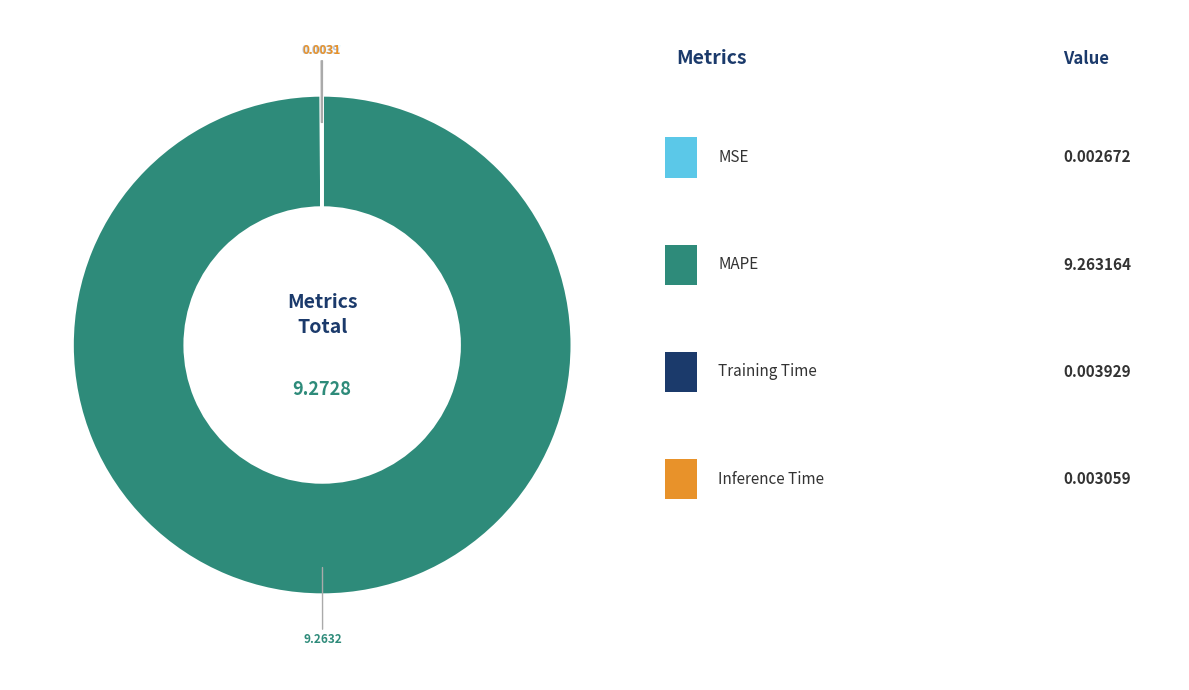

Is there any slice that represents more than half of the pie?

Yes